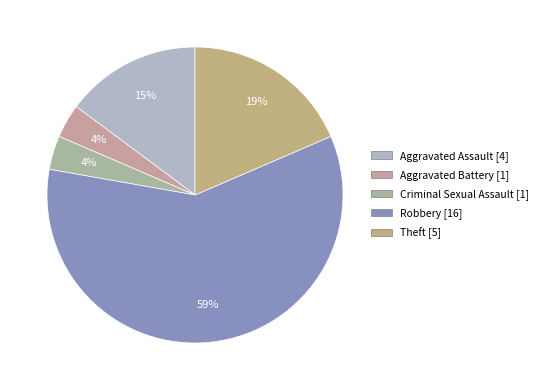

To the nearest percent, what is the difference between the largest and smallest slice percentages?

56%